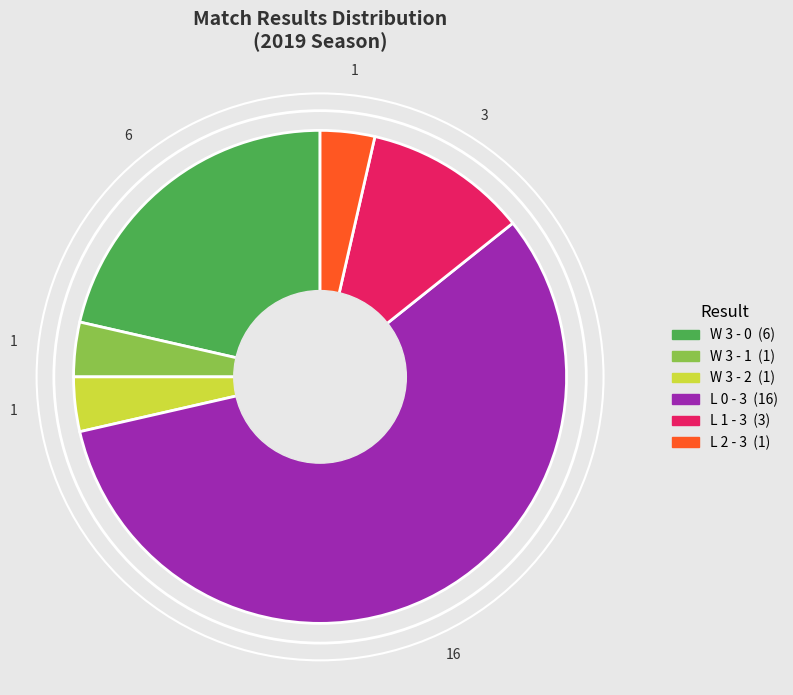

Is there a majority slice in this chart?

Yes